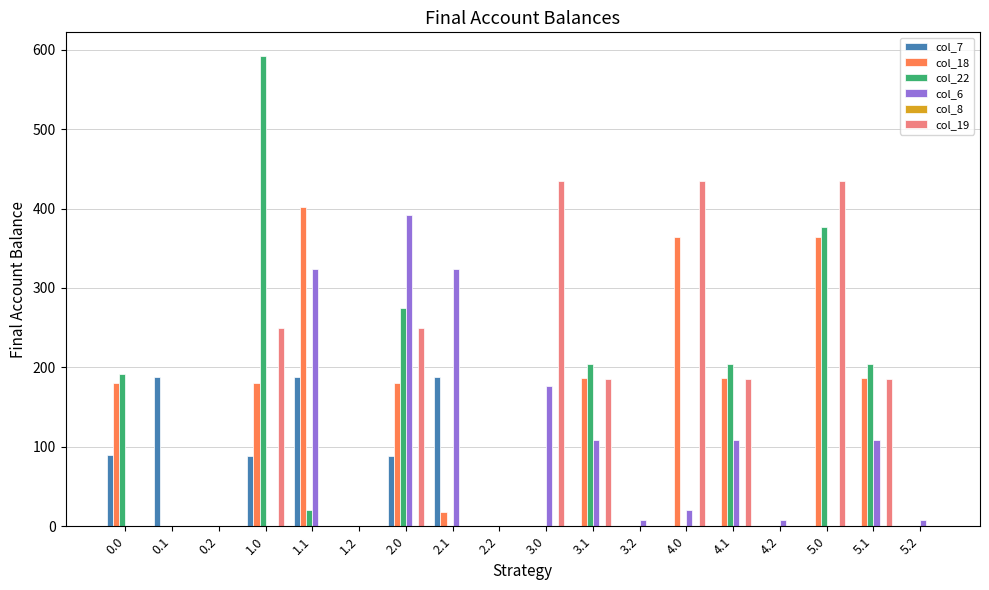

The col_7 series shows -76.2 at 5.1. True or false?

False